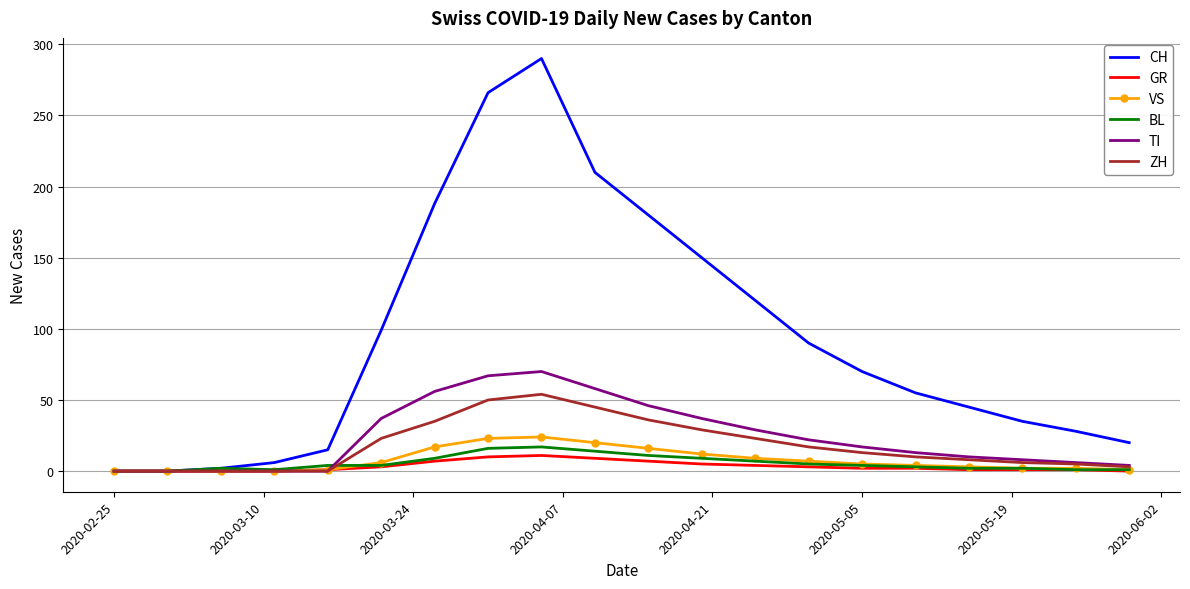

Which series has the widest spread of values?

CH